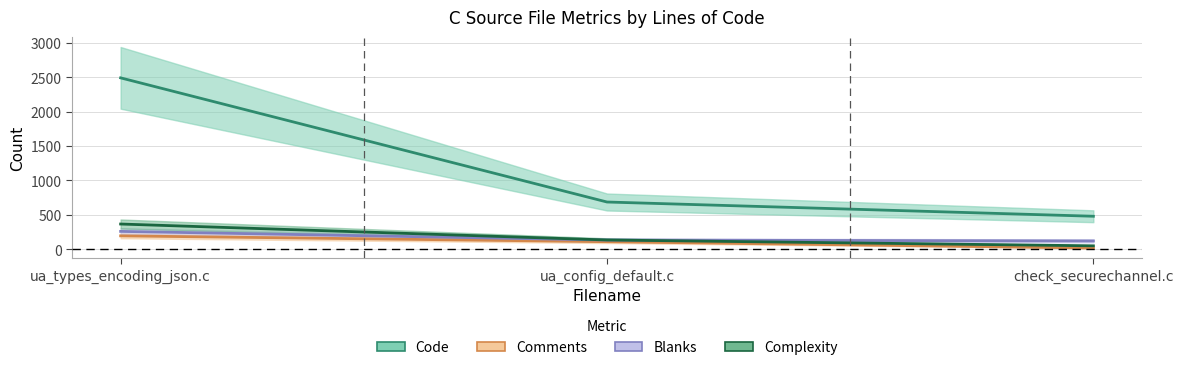

Is this an area chart (filled region under the line)?

No